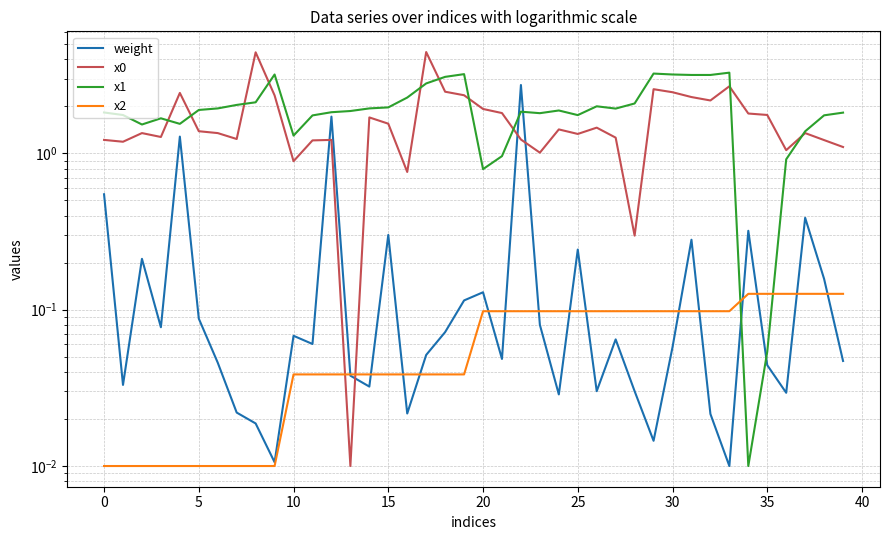

Which category has the highest value in the x0 series?

17